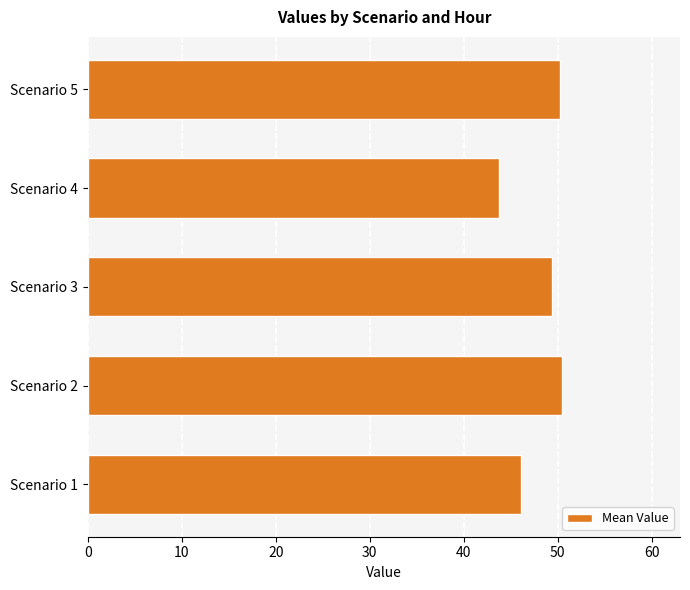

Approximately how many times larger is the value at Scenario 2 compared to Scenario 3?

1.0